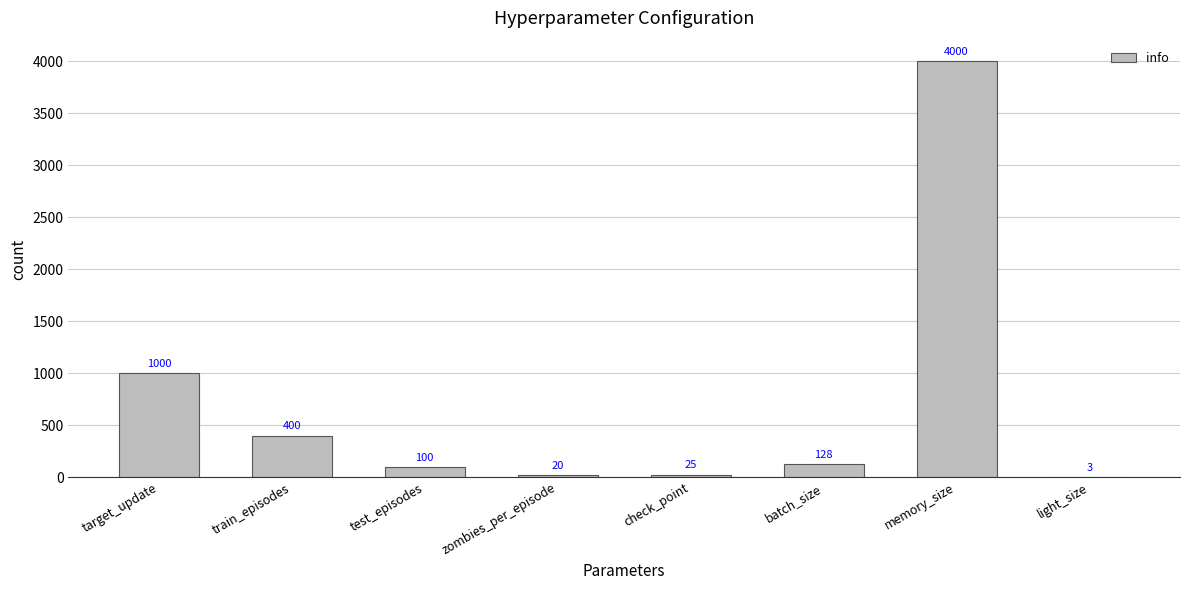

What is the change in value from batch_size to memory_size?

+3872